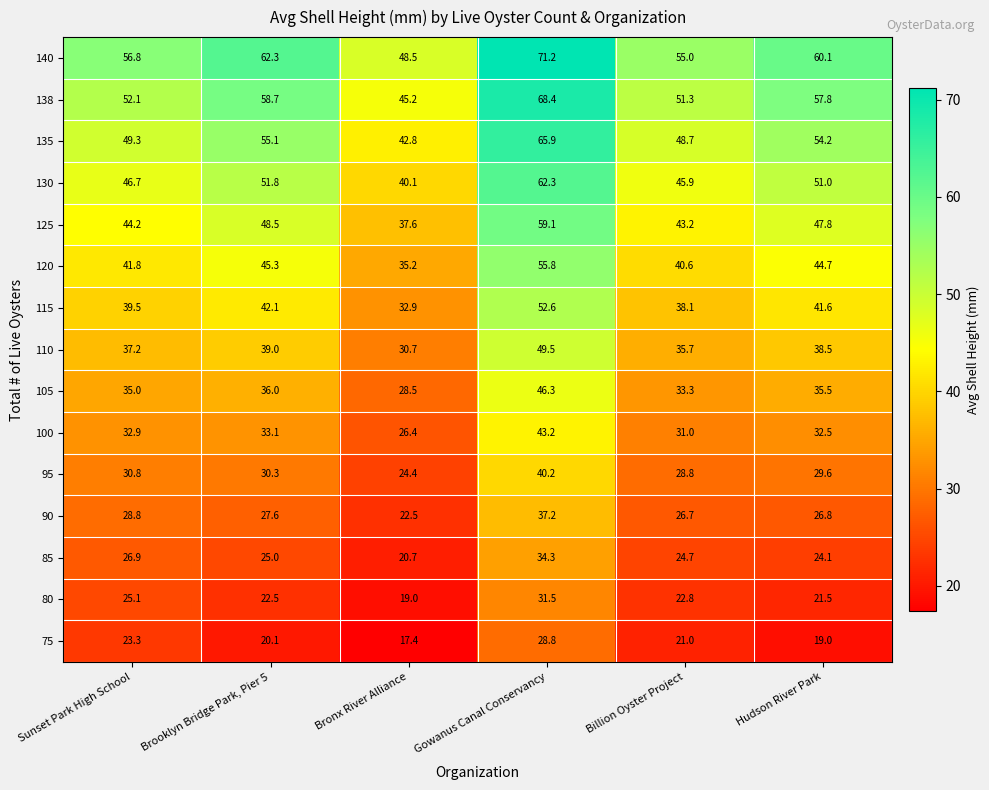

True or false: 105 has a value of 50.5 at Brooklyn Bridge Park, Pier 5.

False